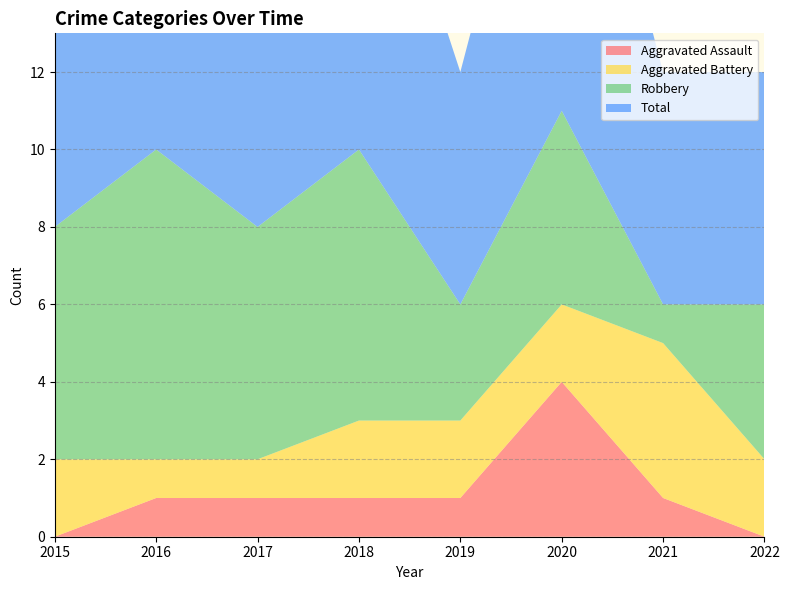

Reading right to left, extract all data points from this chart.

Aggravated Assault: 0	1	4	1	1	1	1	0
Aggravated Battery: 2	4	2	2	2	1	1	2
Robbery: 4	1	5	3	7	6	8	6
Total: 6	6	11	6	10	8	10	8